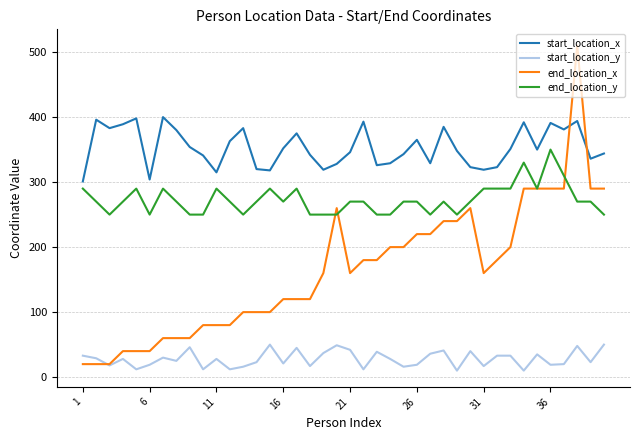

What is the highest value of the start_location_x series?

400